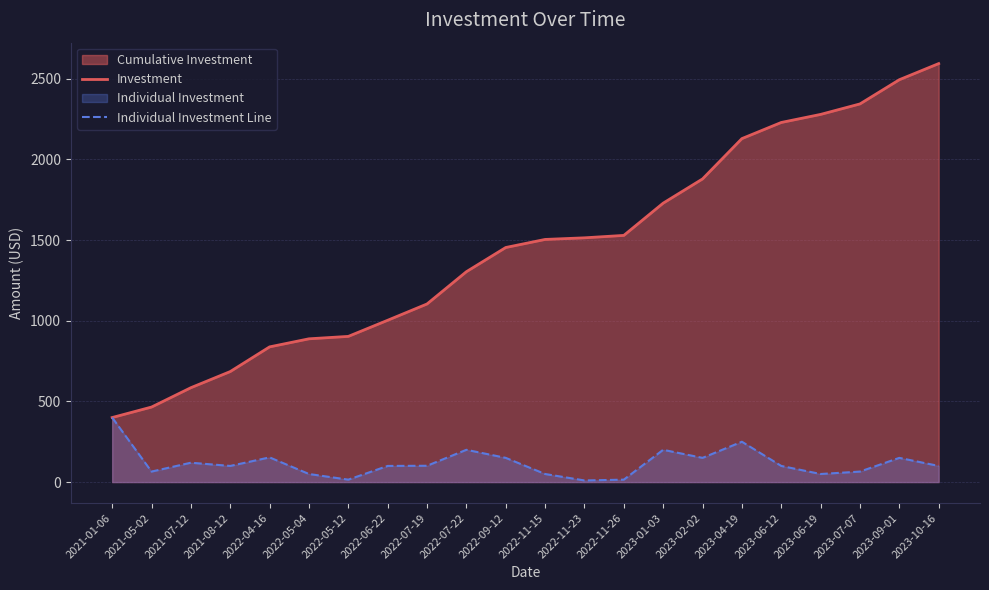

Which has a higher value, 2023-04-19 or 2021-05-02?

2023-04-19